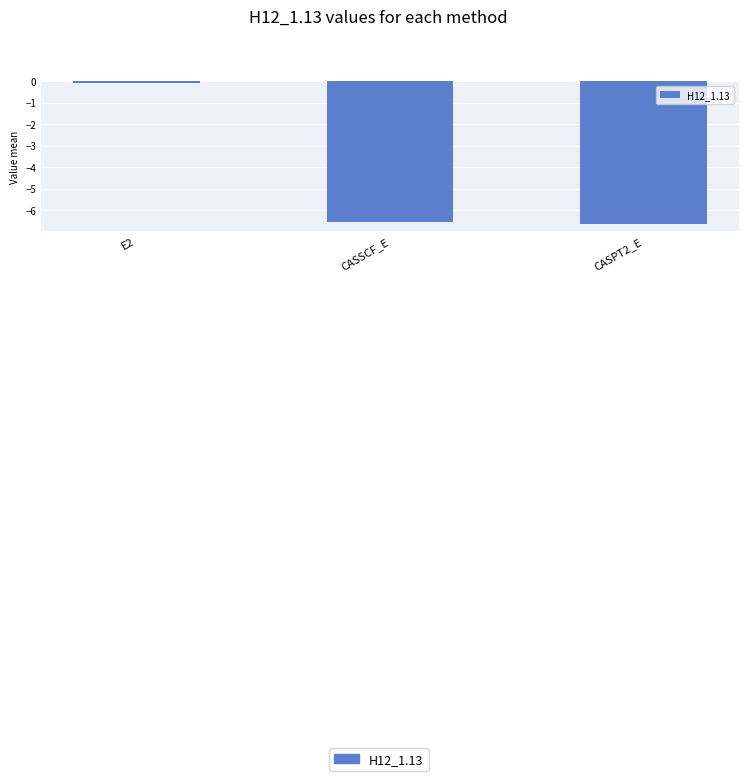

What is the change in value from CASSCF_E to CASPT2_E?

-0.1